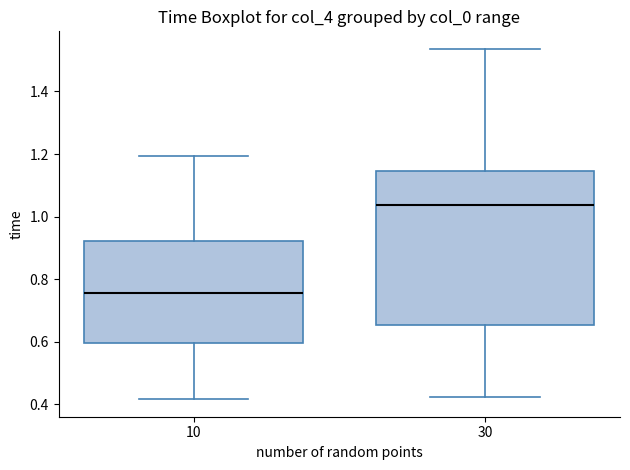

Reading left to right, transcribe this box plot: for each box, give where its median line is, the range the box spans, and where its two whiskers end, as read against the y-axis. The values are not printed on the chart, so give them approximately, as read against the axis.

10: median 0.76, box 0.60 to 0.92, whiskers 0.42 to 1.20
30: median 1.04, box 0.66 to 1.14, whiskers 0.42 to 1.54